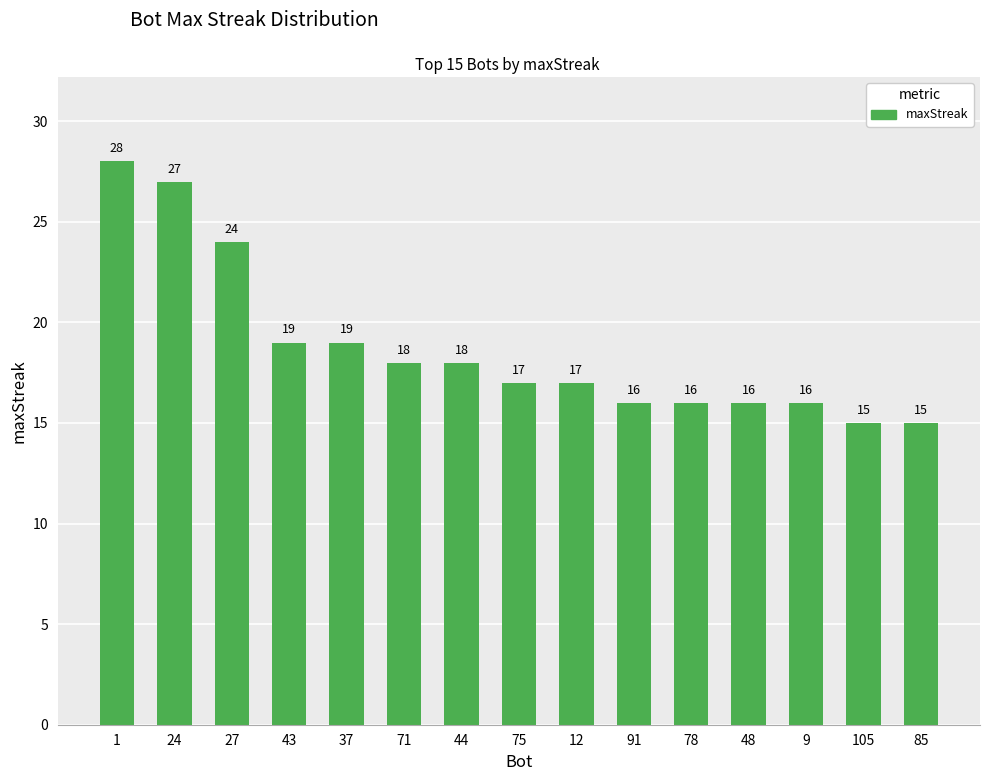

What is the value of the 6th bar from the left?

18